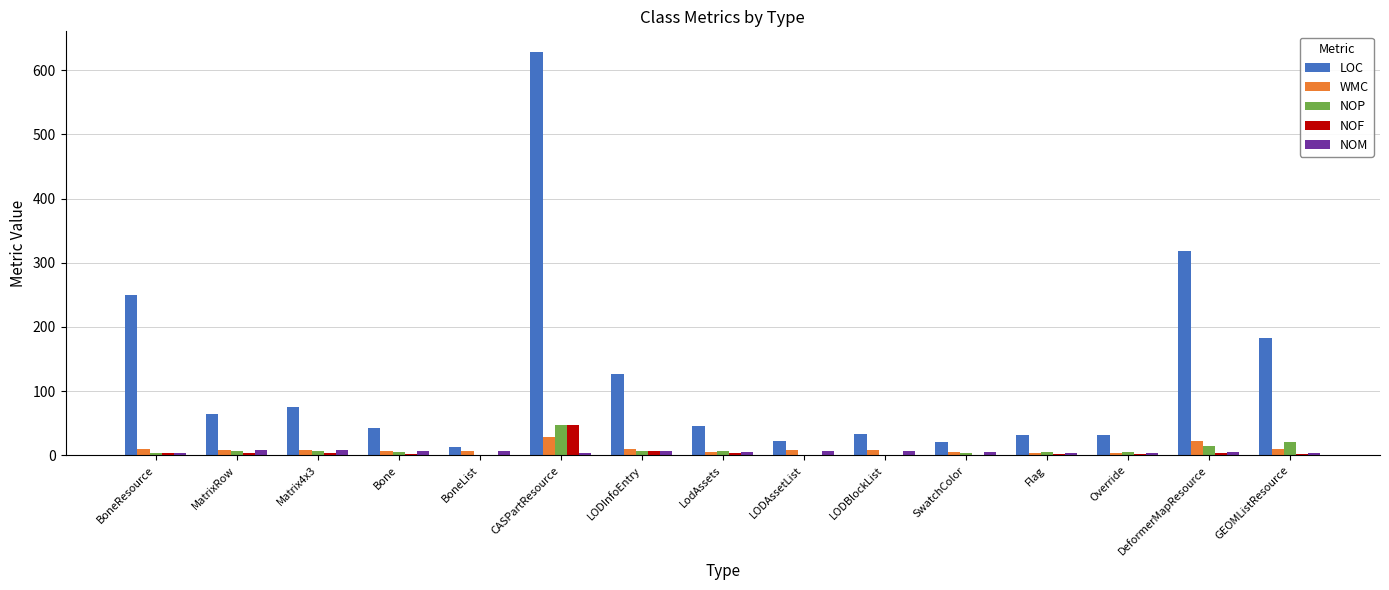

Are the bars grouped side by side (vs. stacked)?

Yes